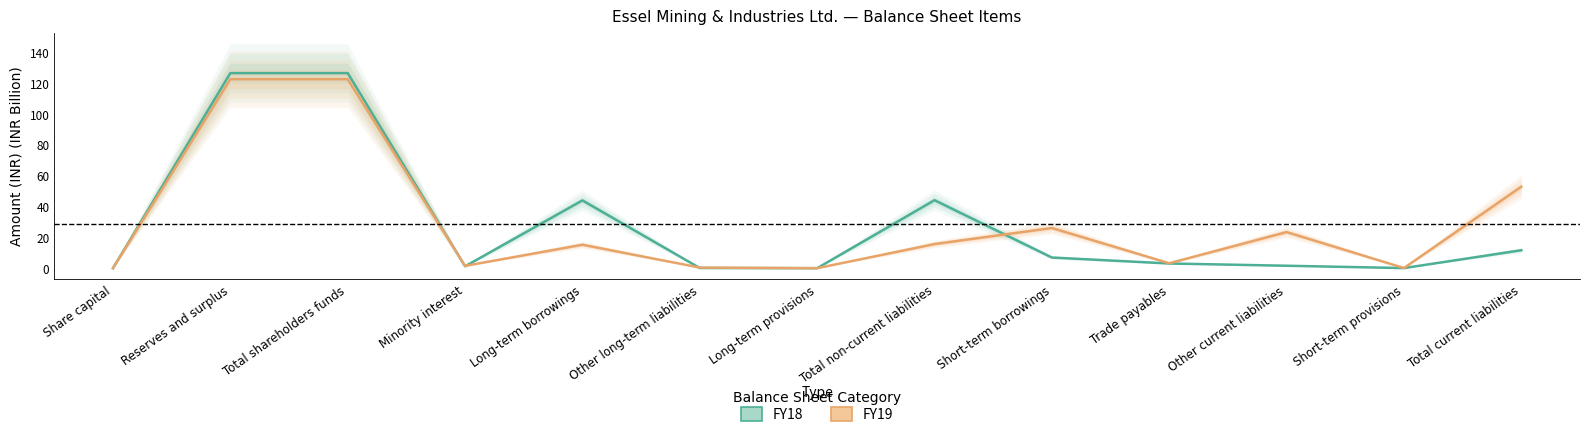

What value does the FY19 series have at Total shareholders funds?

122.7